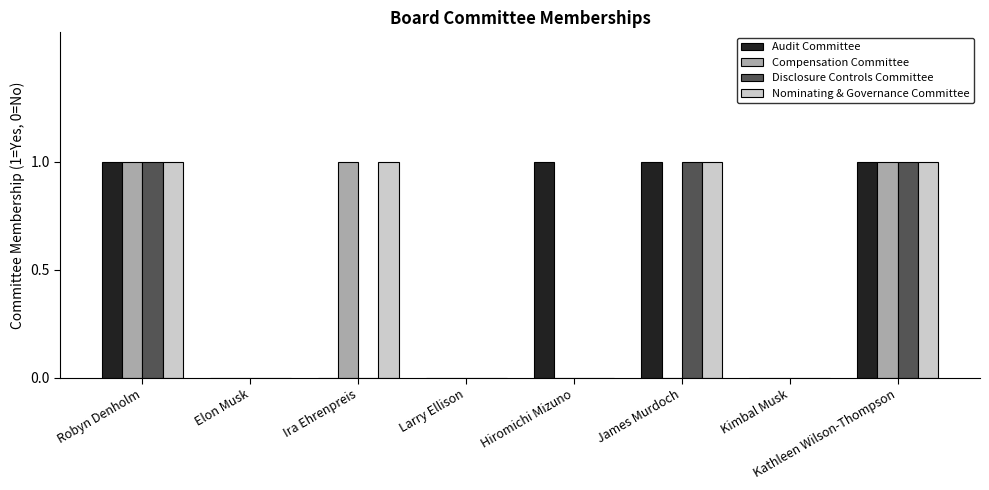

What is the sum of all Disclosure Controls Committee values?

3